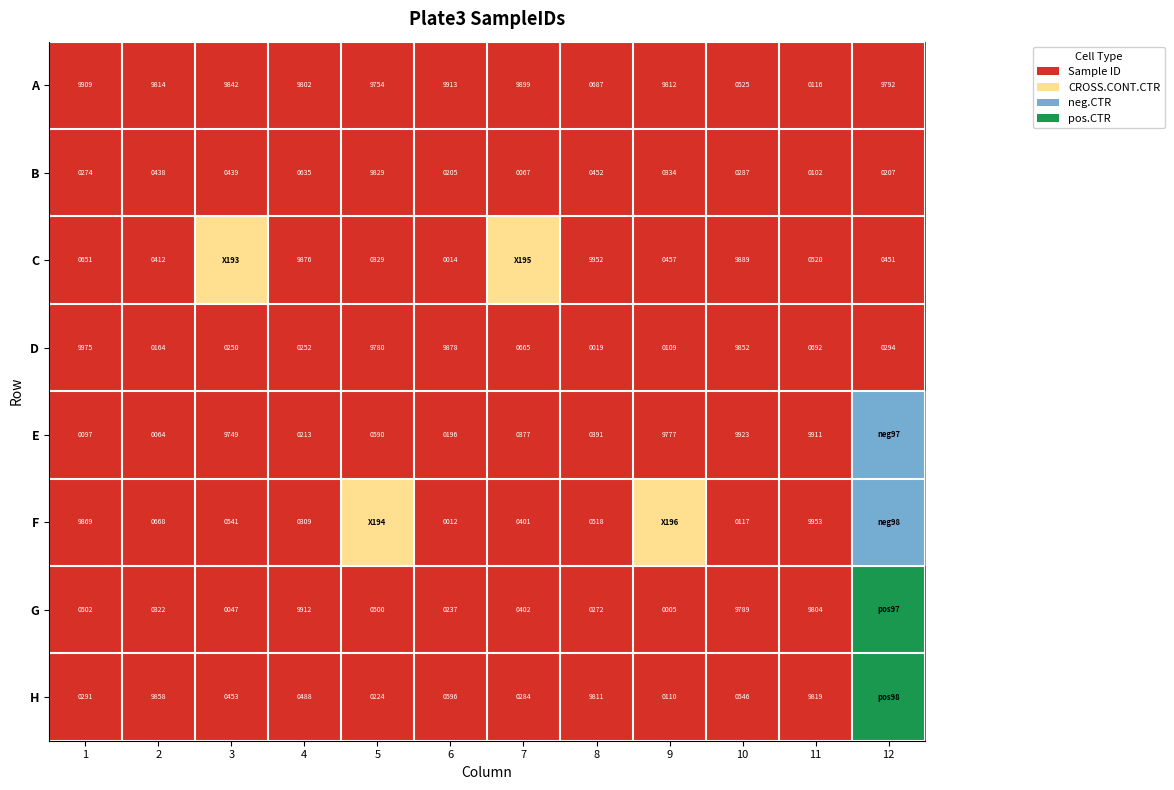

Between 1 and 2, which series saw the biggest shift?

D